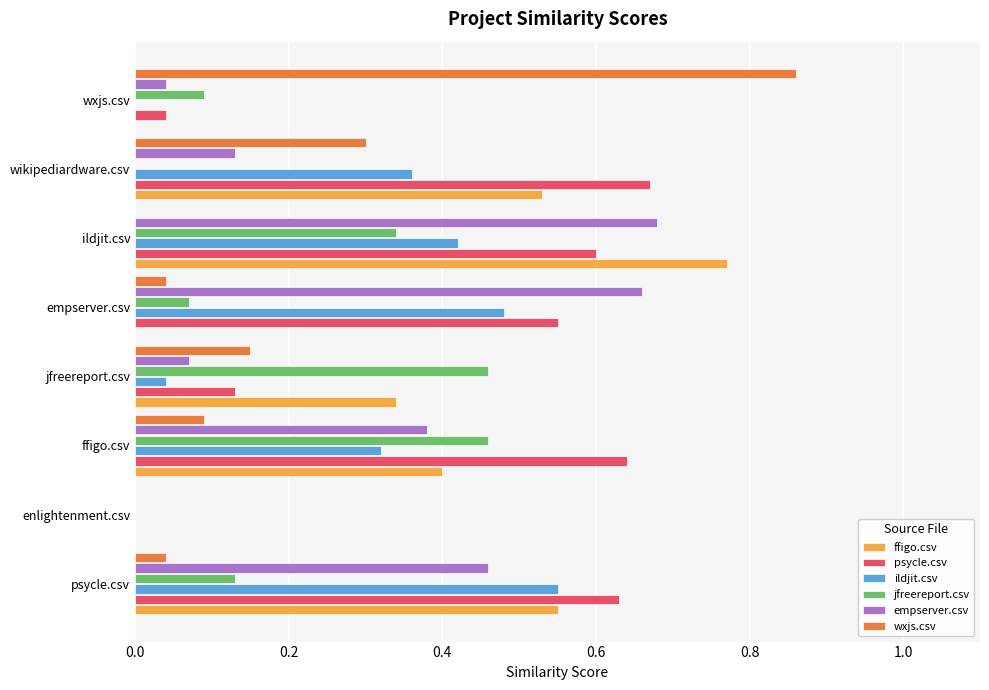

At which category is the sum across all series the highest?

ildjit.csv